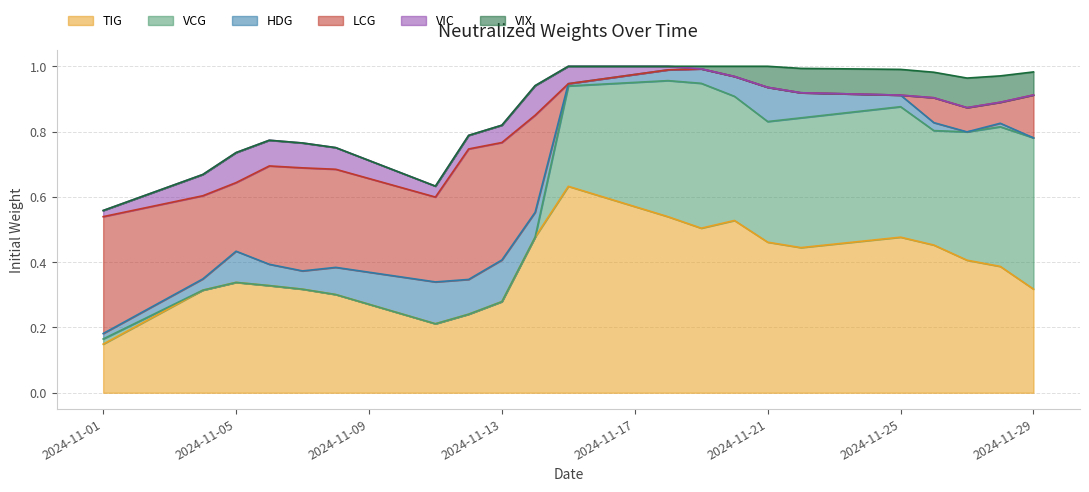

What is the total value across all series at 2024-11-04?

0.7